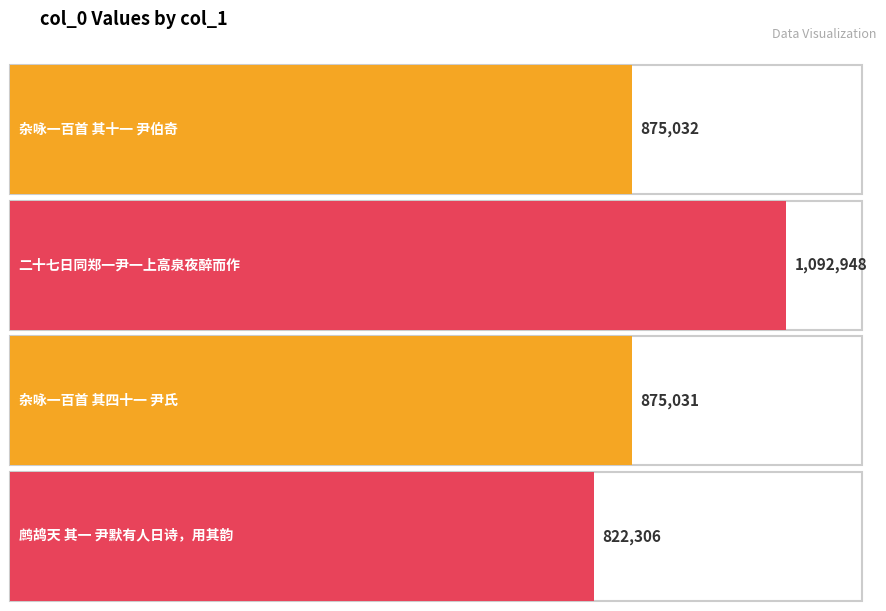

List the labels in order of value, smallest first.

鹧鸪天 其一 尹默有人日诗，用其韵, 杂咏一百首 其四十一 尹氏, 杂咏一百首 其十一 尹伯奇, 二十七日同郑一尹一上高泉夜醉而作